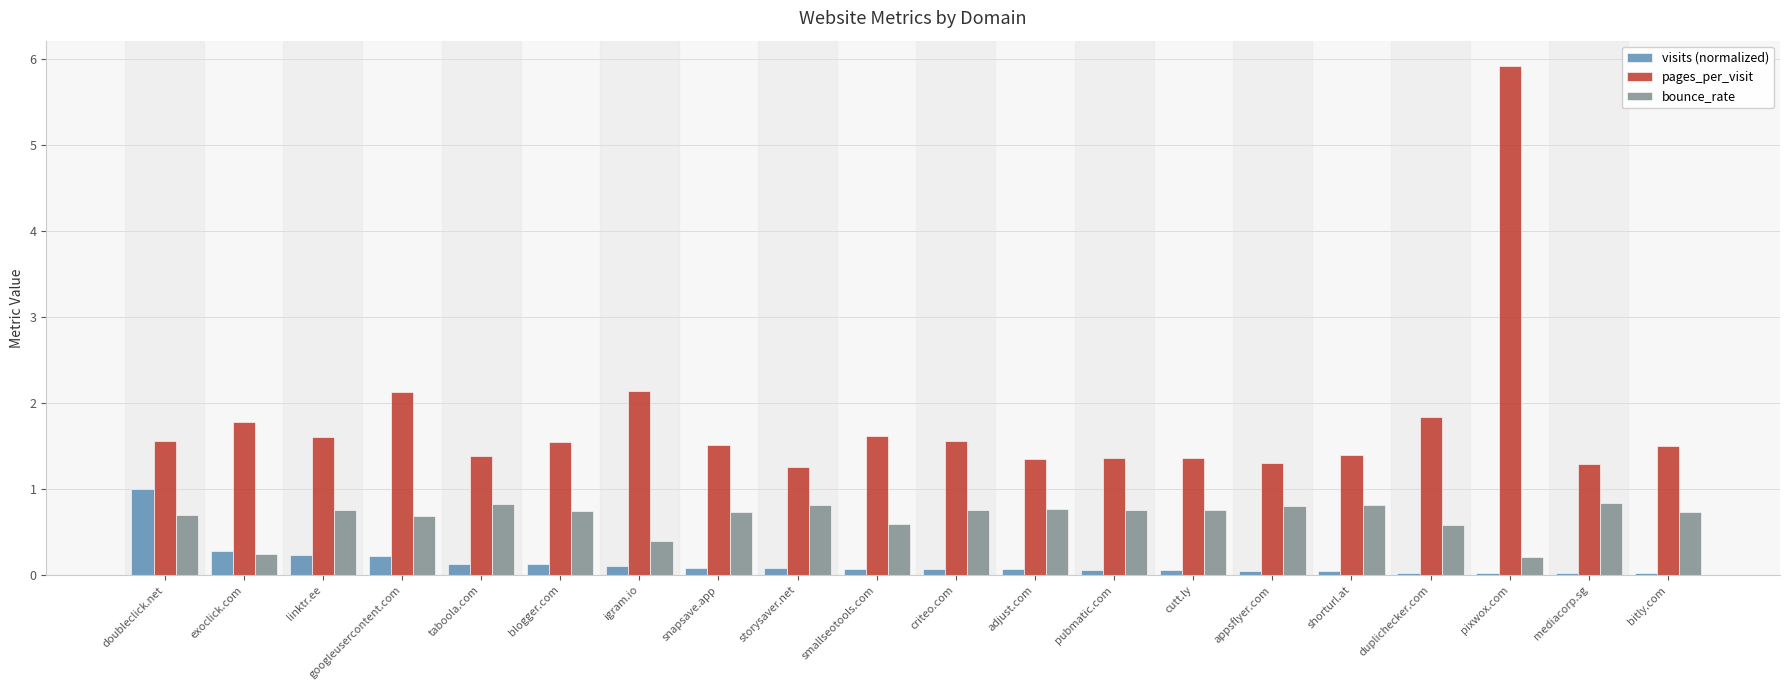

List the series in order of their overall mean, lowest first.

visits (normalized), bounce_rate, pages_per_visit